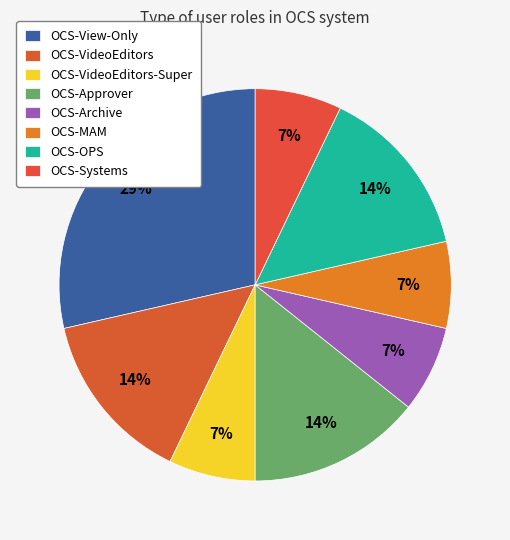

Count the number of slices in the pie.

8